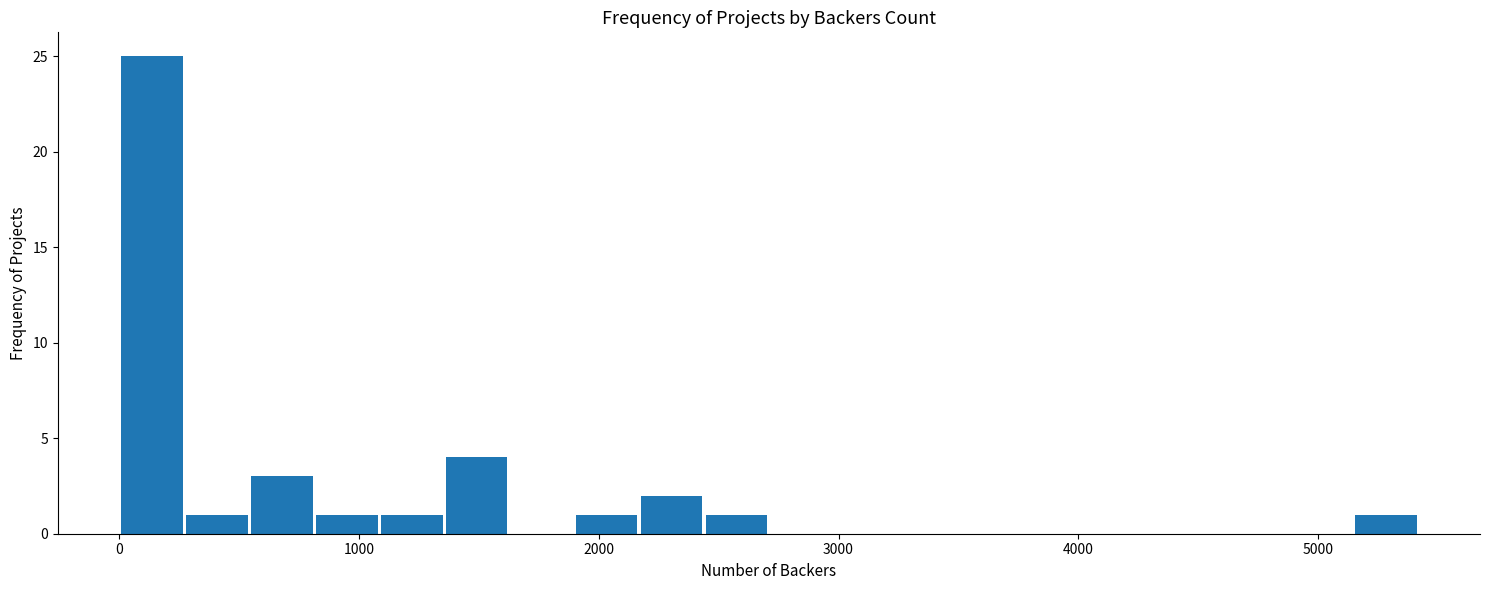

Read against the x-axis, roughly where is the centre of the tallest bar?

100